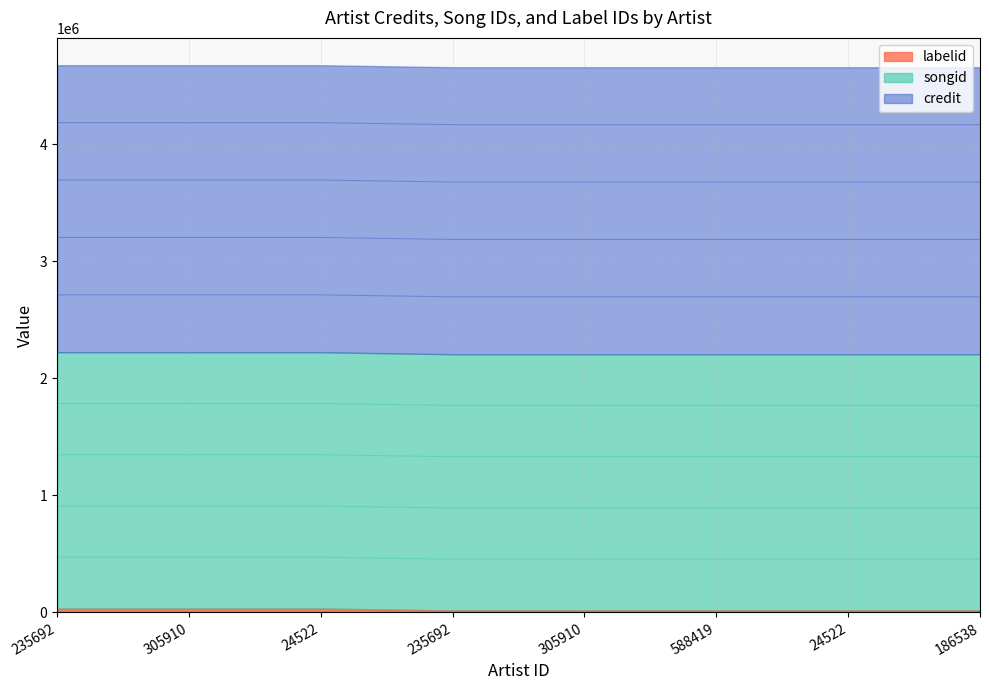

What is the difference between the maximum and minimum values in the labelid series?

10317.6